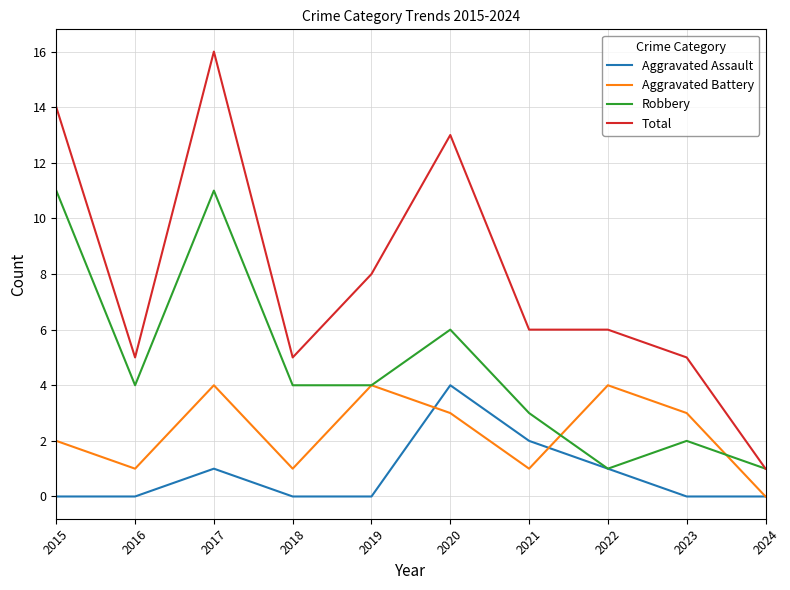

The Aggravated Battery series shows 4 at 2017. True or false?

True